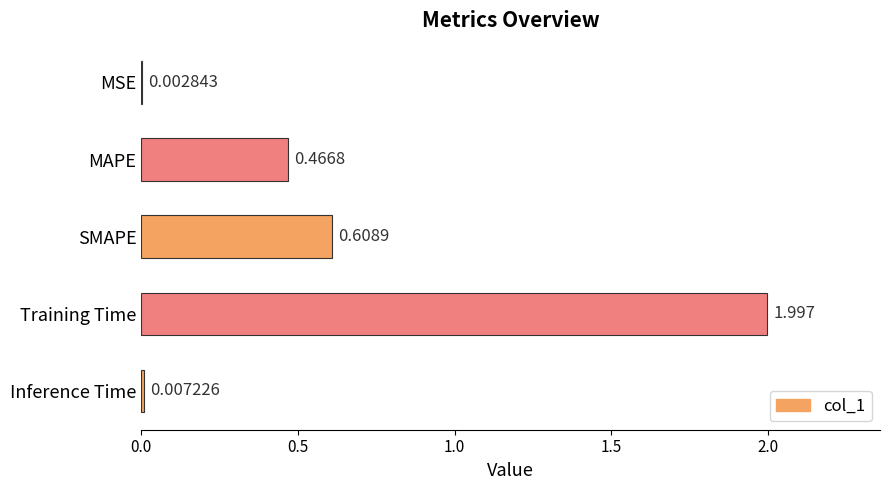

Which category has the highest value across all series?

Training Time